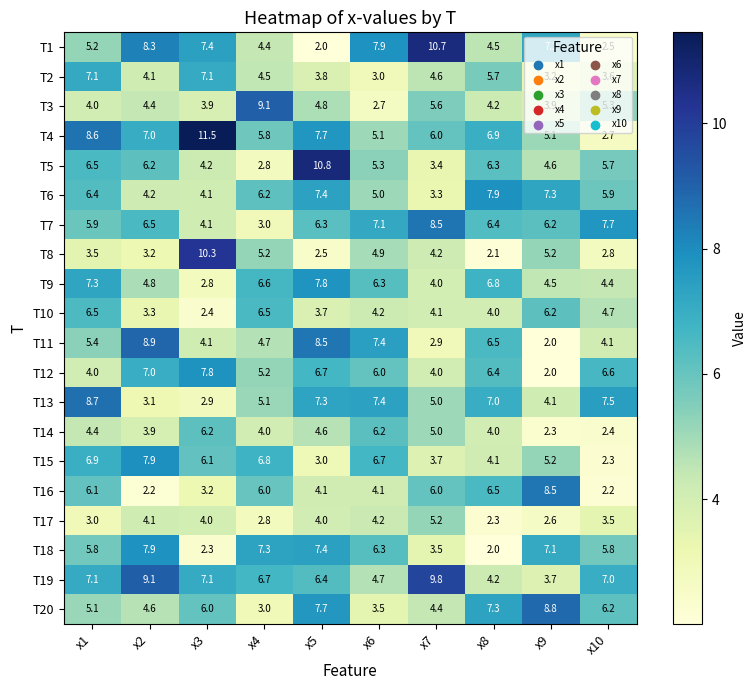

How many distinct data groups are displayed?

20